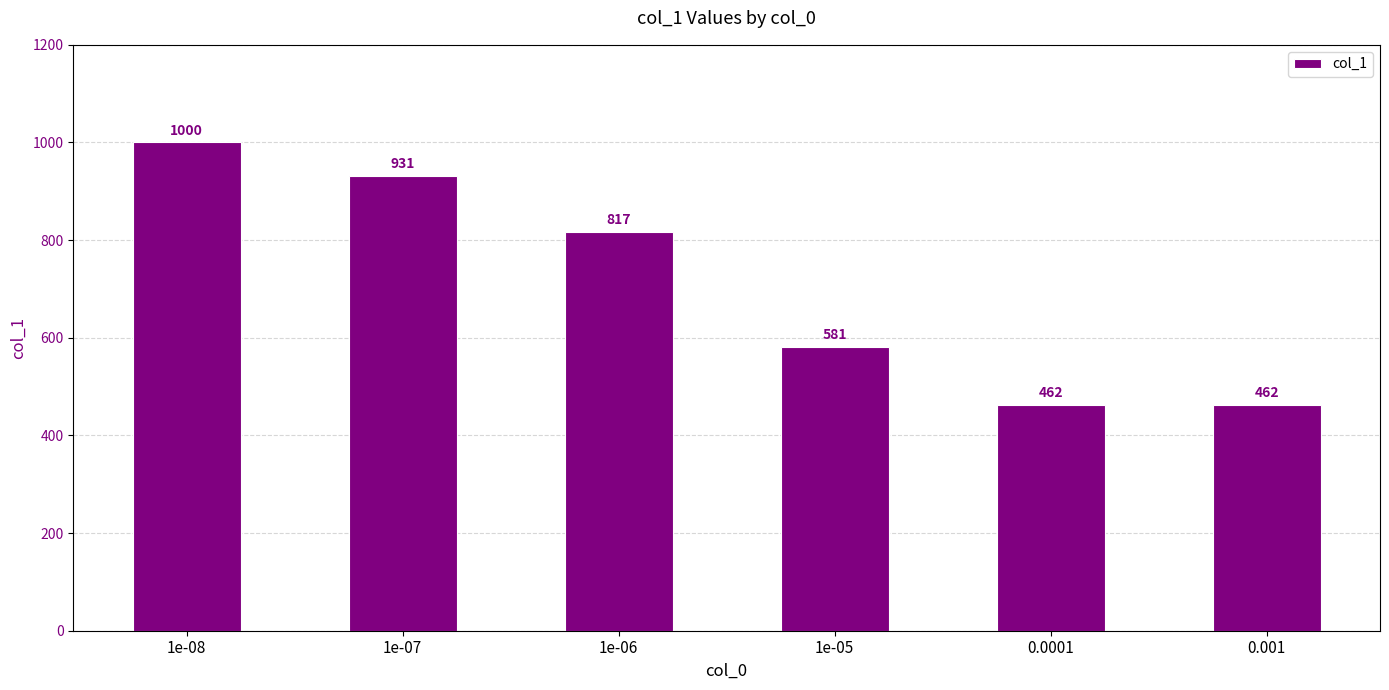

True or false: the data shows 817 at 1e-06.

True